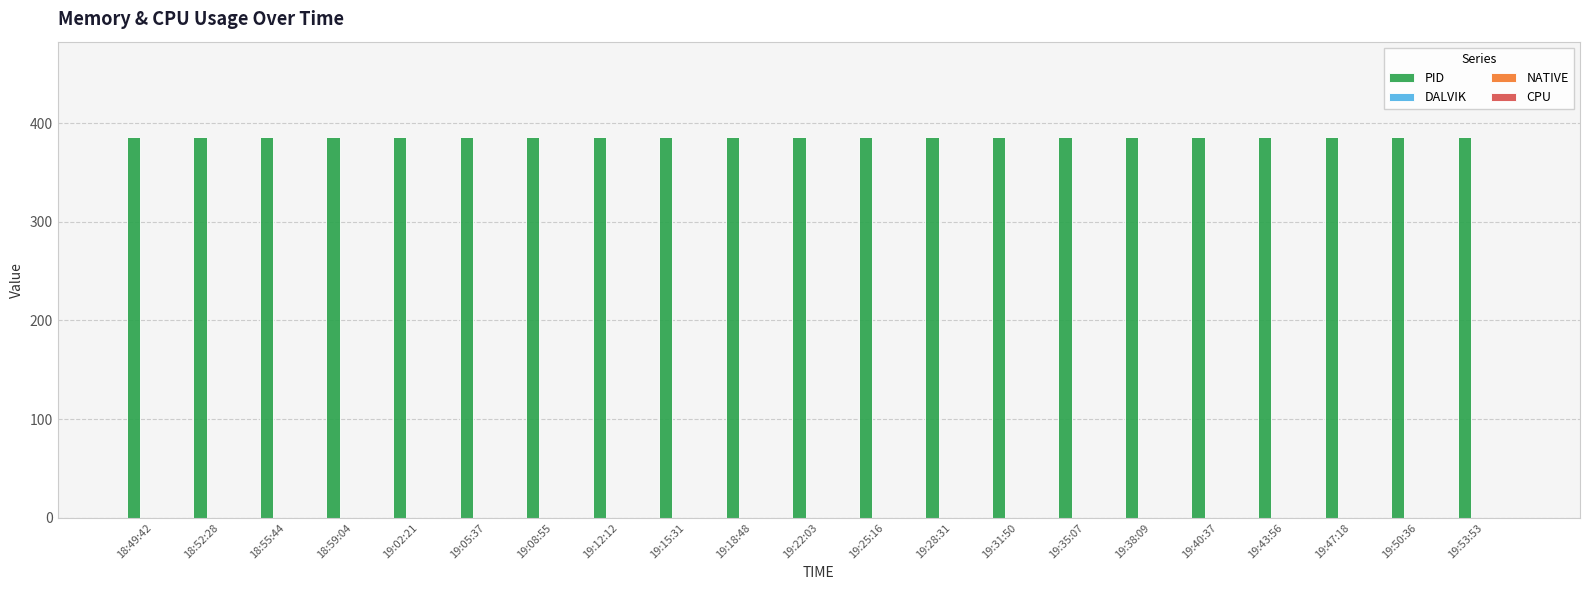

List the labels in order of CPU value, smallest first.

18:49:42, 18:52:28, 18:55:44, 18:59:04, 19:02:21, 19:05:37, 19:08:55, 19:12:12, 19:15:31, 19:18:48, 19:22:03, 19:25:16, 19:28:31, 19:31:50, 19:35:07, 19:38:09, 19:40:37, 19:43:56, 19:47:18, 19:50:36, 19:53:53